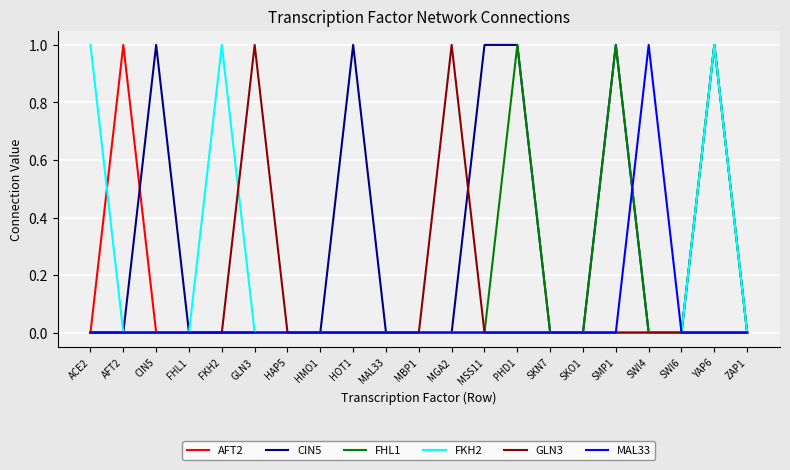

At which category is the sum across all series the highest?

YAP6